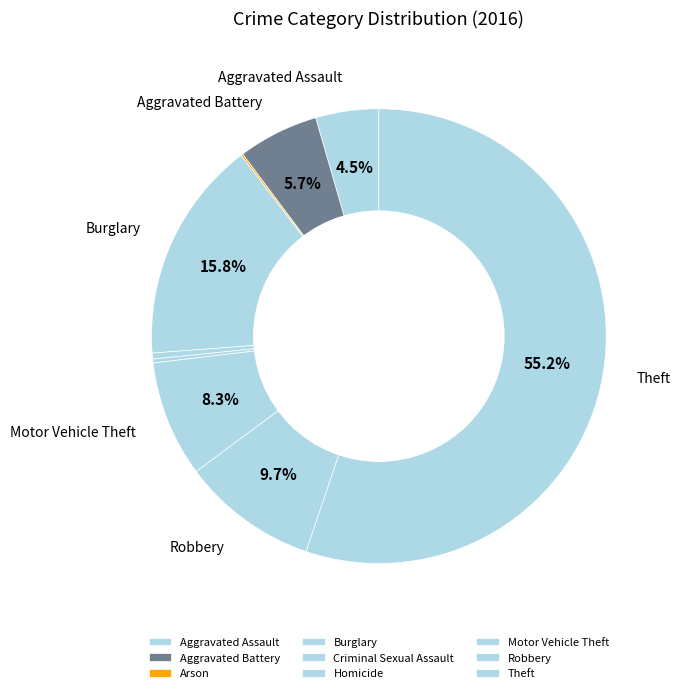

What is the change in value from Arson to Homicide?

+1